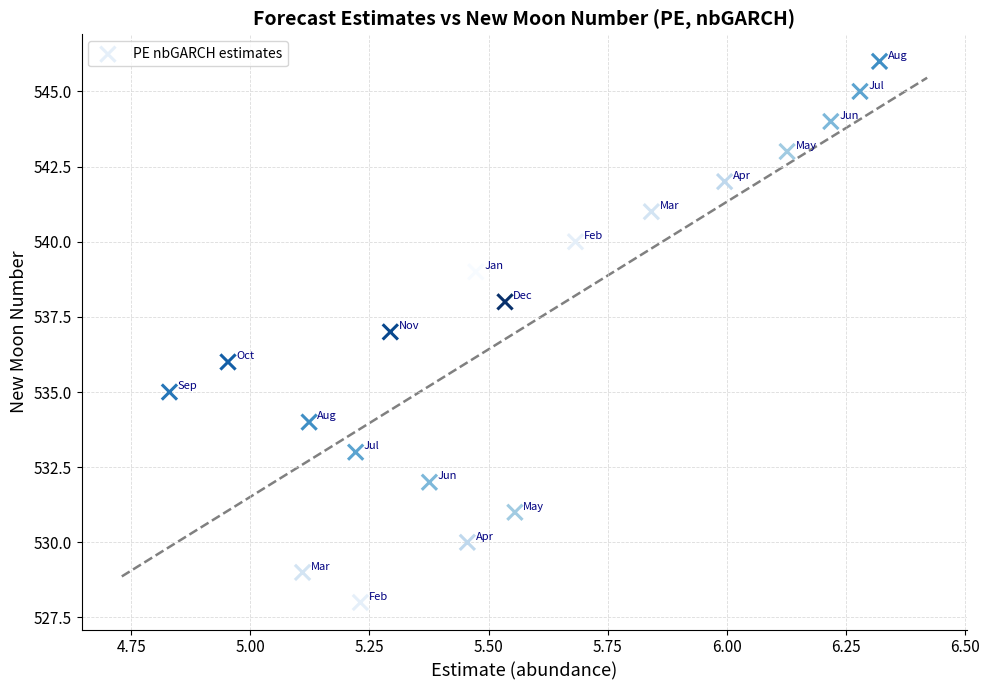

What is the range of Y values (max minus min)?

18